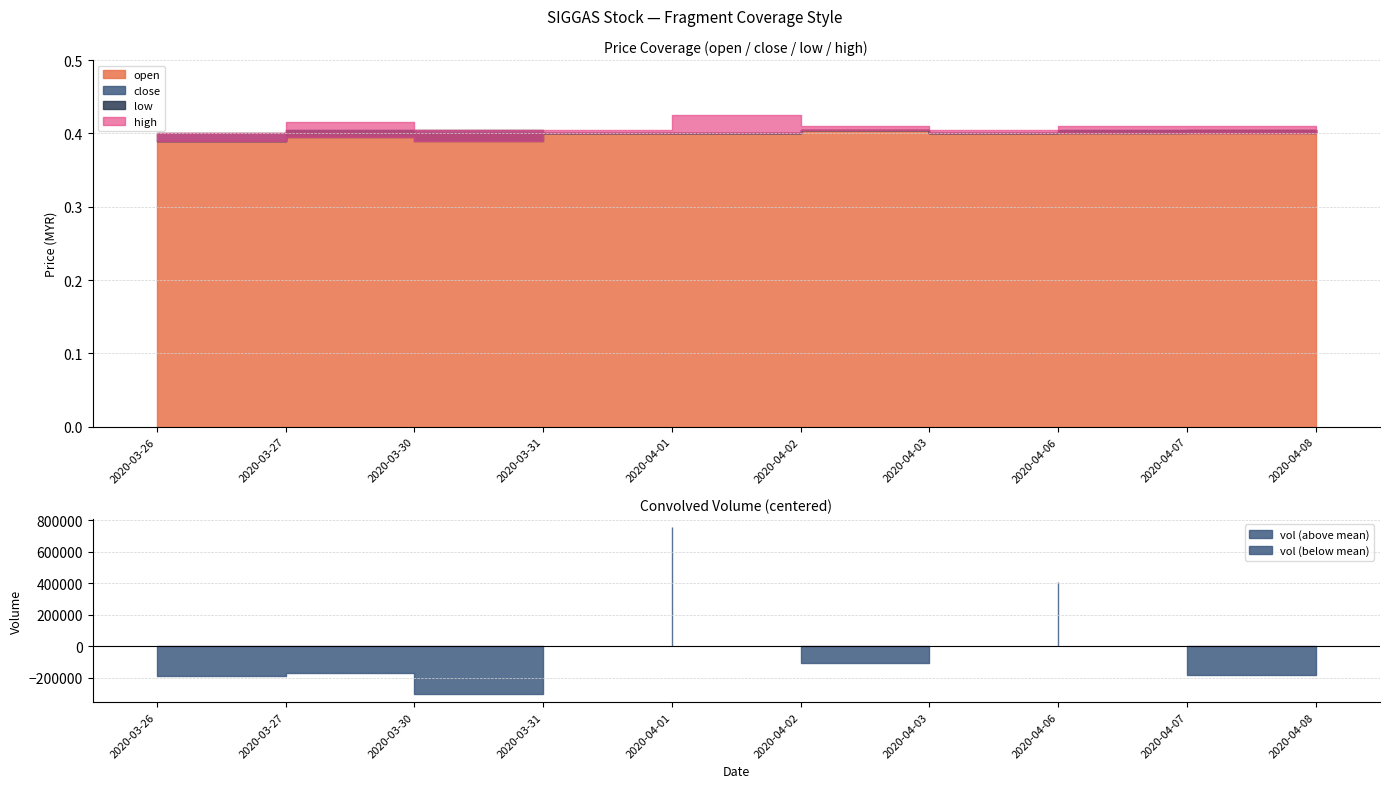

Reading left to right, what are all the values shown in this chart?

open: 0.4	0.4	0.4	0.4	0.4	0.4	0.4	0.4	0.4	0.4
close: 0.4	0.4	0.4	0.4	0.4	0.4	0.4	0.4	0.4	0.4
low: 0.4	0.4	0.4	0.4	0.4	0.4	0.4	0.4	0.4	0.4
high: 0.4	0.4	0.4	0.4	0.4	0.4	0.4	0.4	0.4	0.4
vol: 123100.0	144600.0	12000.0	263300.0	1067400.0	205400.0	282000.0	722700.0	132000.0	174000.0